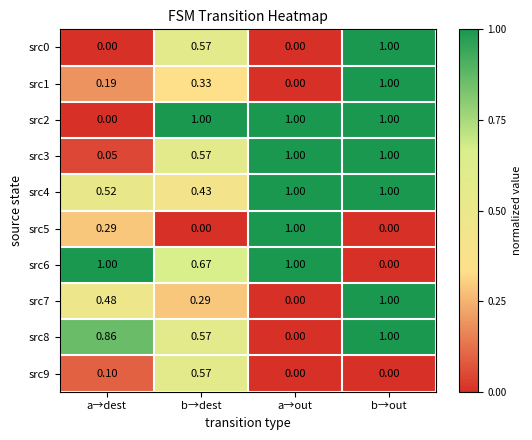

How many data points in src3 are less than 1?

2